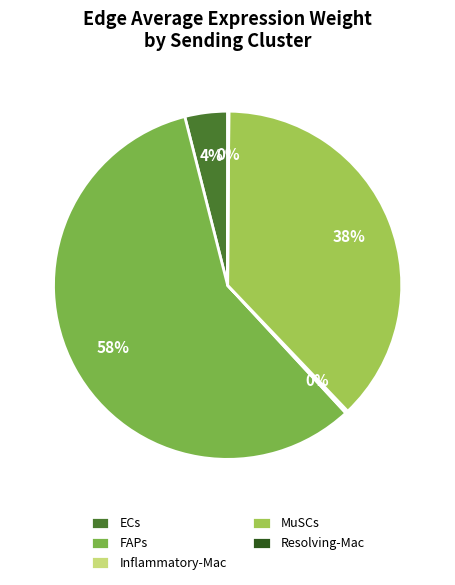

What is the majority slice?

FAPs